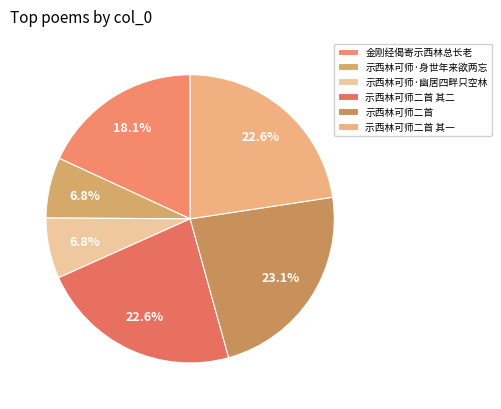

How many slices are in this pie chart?

6